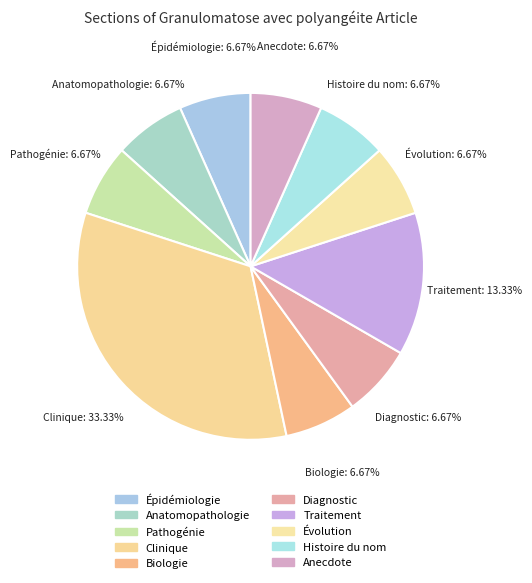

Is there any slice that represents more than half of the pie?

No